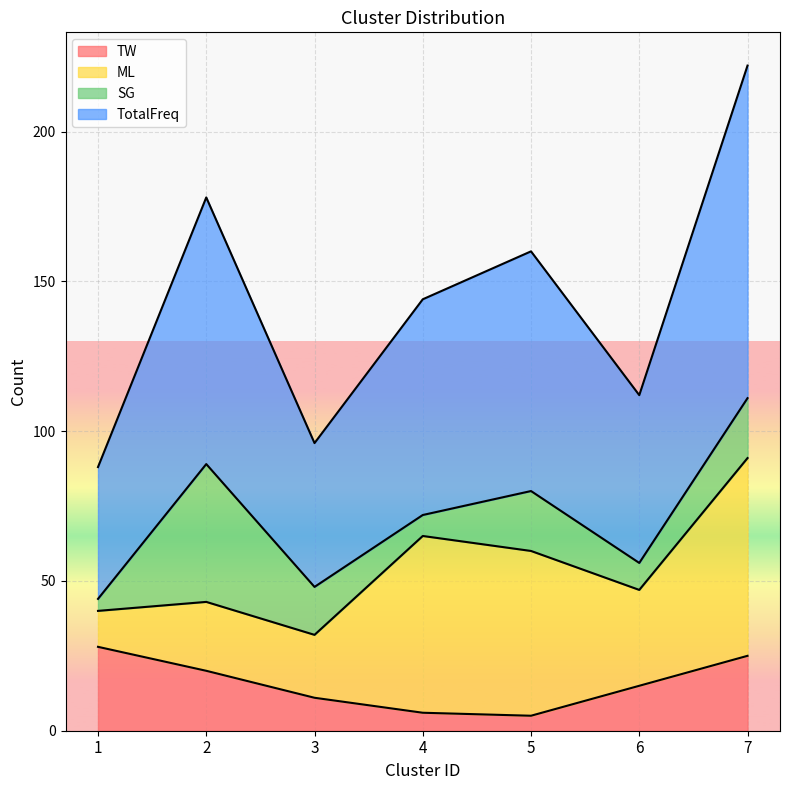

Which category has the highest value across all series?

7